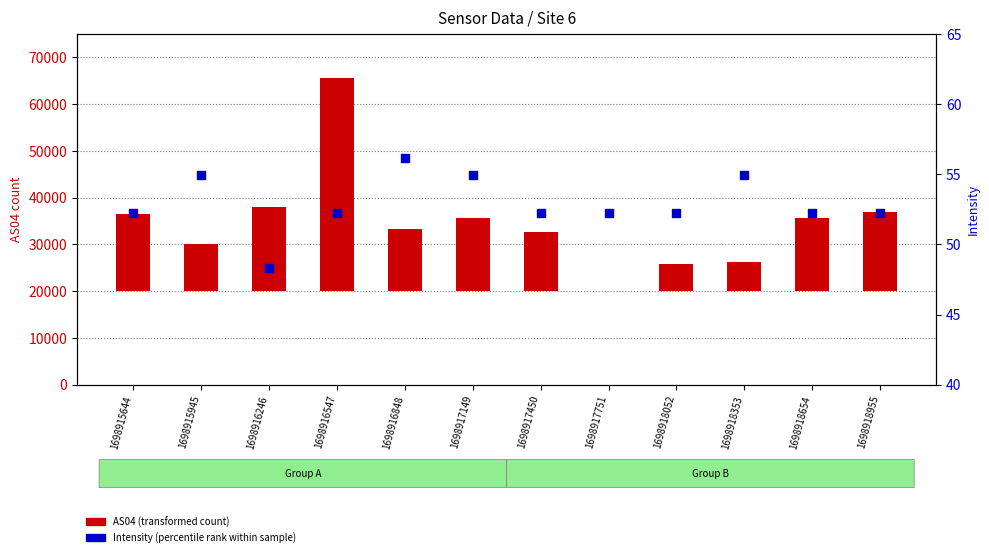

At which category is the sum across all series the highest?

1698916547